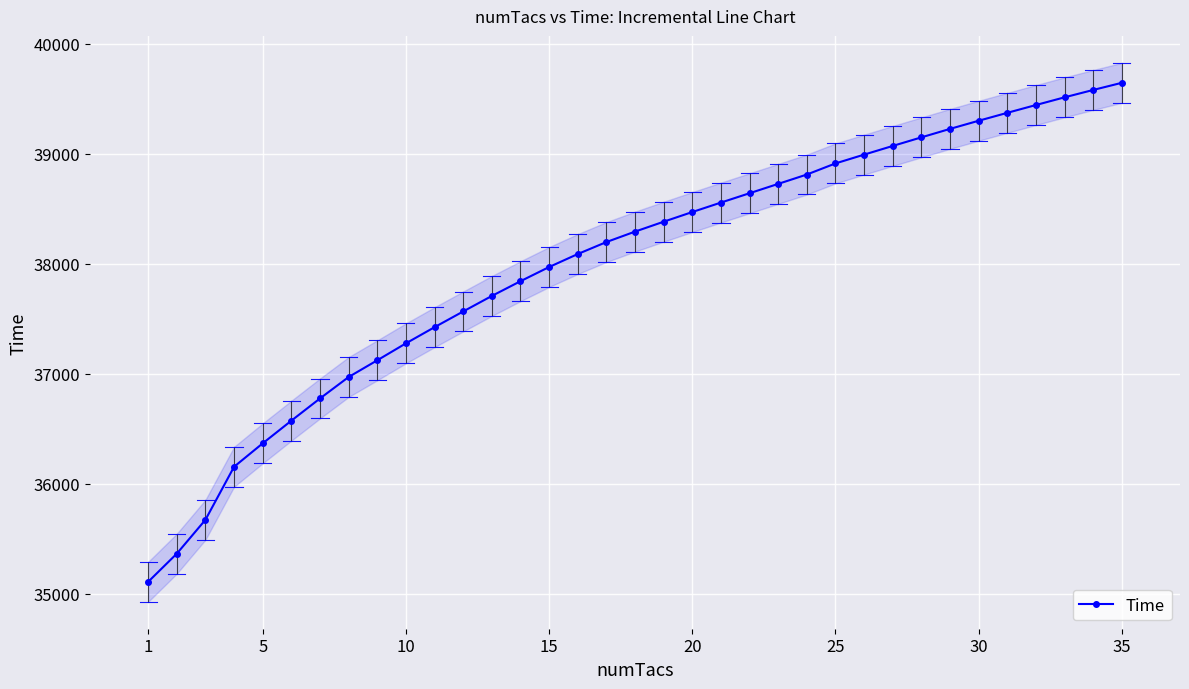

How many data points are less than 38292?

17